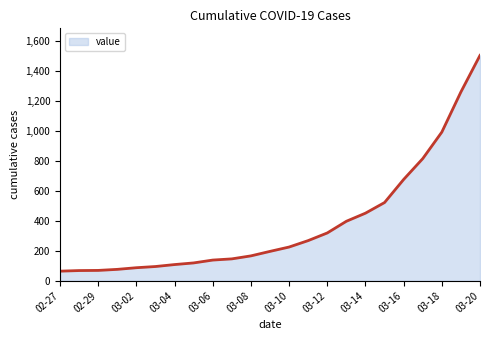

What is the minimum value shown in the chart?

64